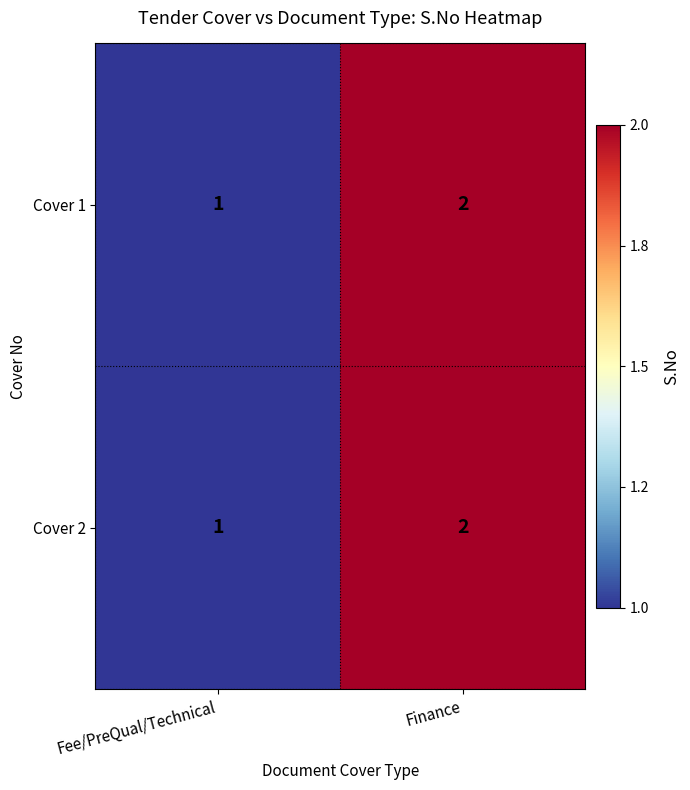

What is the sum of the Cover 1 values at Finance and Fee/PreQual/Technical?

3